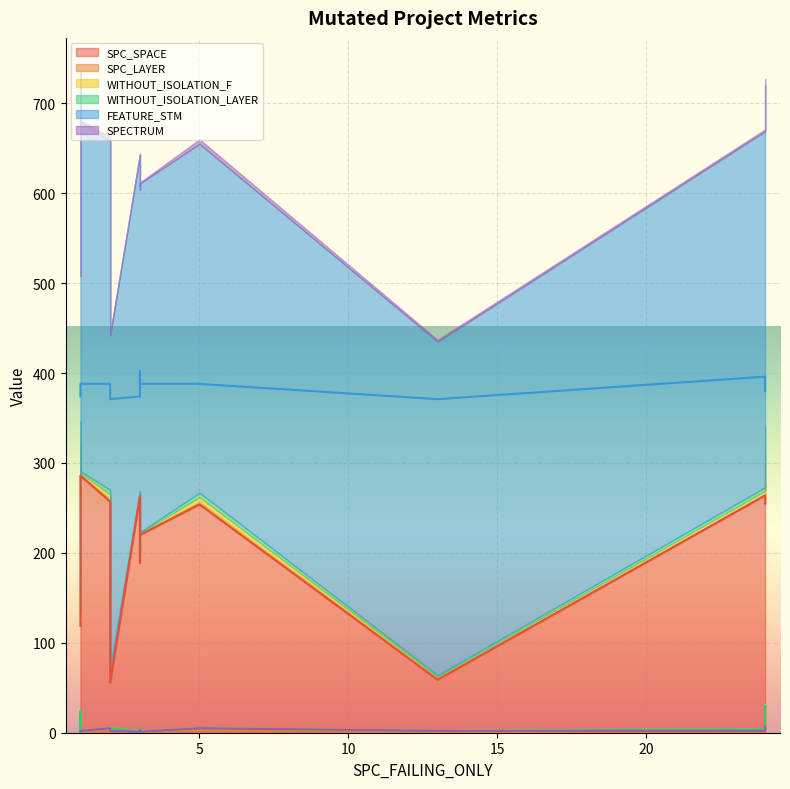

Reading left to right, extract all data points from this chart.

SPC_SPACE: 119	56	263	254	59	264	266	257	225	220	285	286	189	255
SPC_LAYER: 5	5	2	3	1	1	2	3	1	1	13	1	3	24
WITHOUT_ISOLATION_F: 5	5	2	5	2	4	2	5	2	1	24	2	5	31
WITHOUT_ISOLATION_LAYER: 5	5	2	5	2	4	2	5	2	1	24	2	5	30
FEATURE_STM: 374	371	374	388	371	396	374	388	388	388	388	388	402	380
SPECTRUM: 1	2	1	5	2	2	1	5	2	1	2	2	3	7